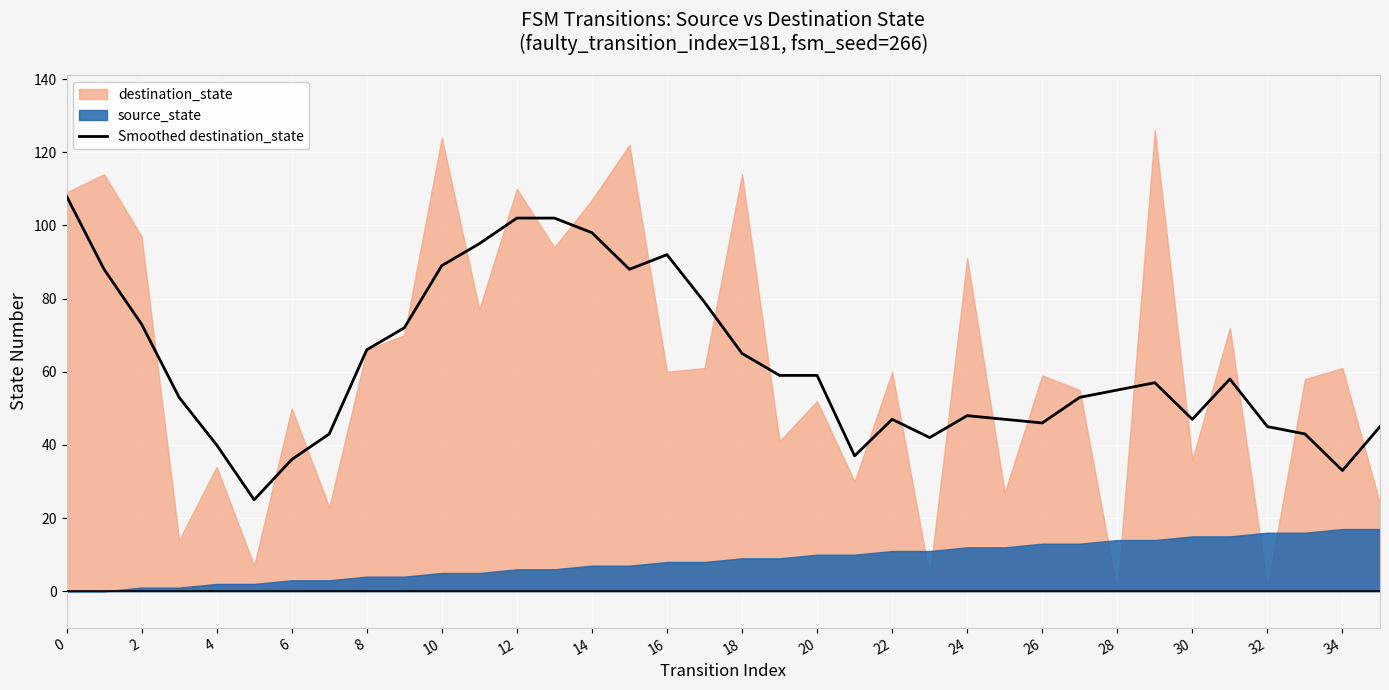

What is the average value?

62